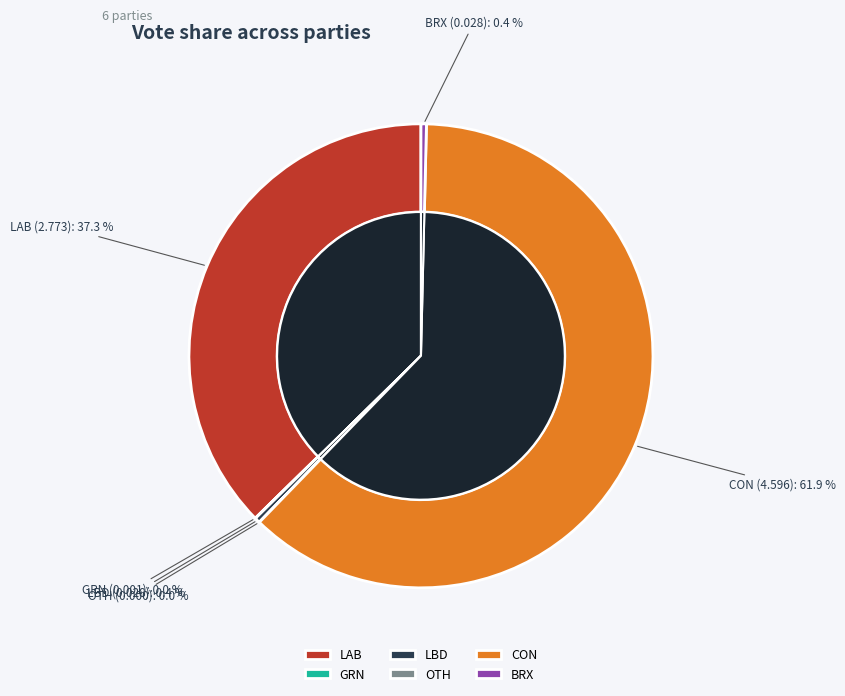

Is there any slice that represents more than half of the pie?

Yes